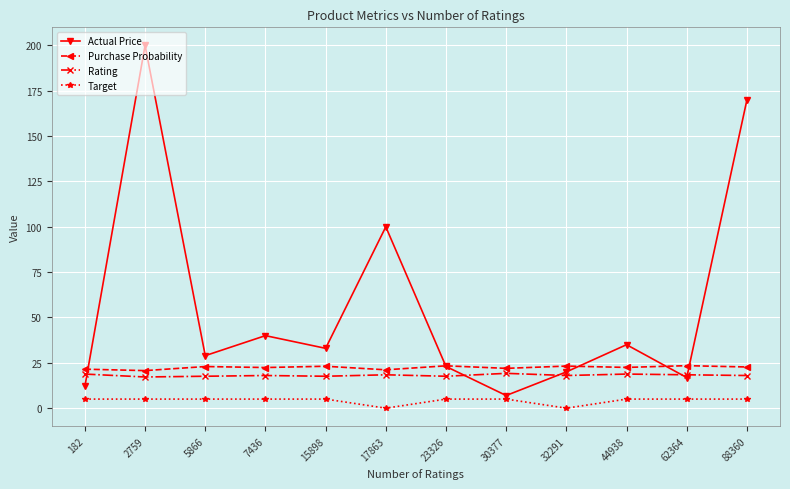

What is the value of the Actual Price point at the 11th from the left?

16.9